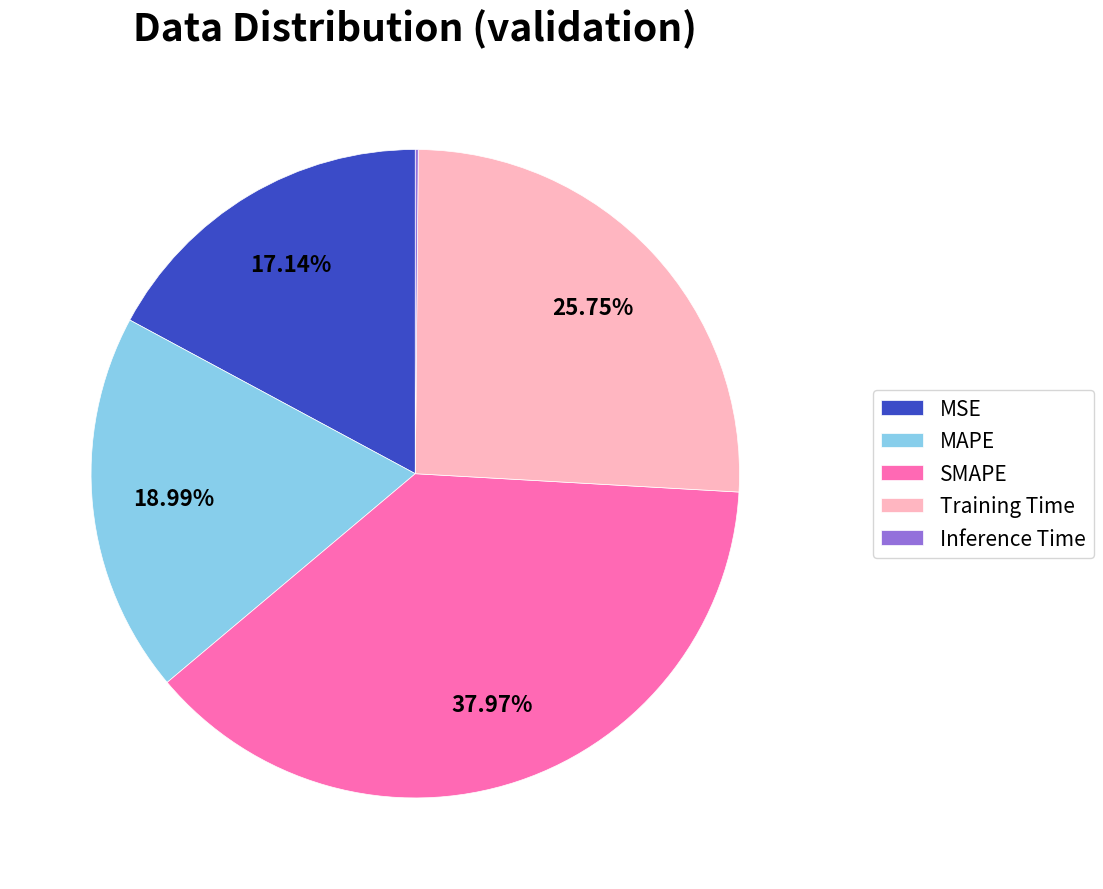

What percentage is the SMAPE slice, to the nearest percent?

38%